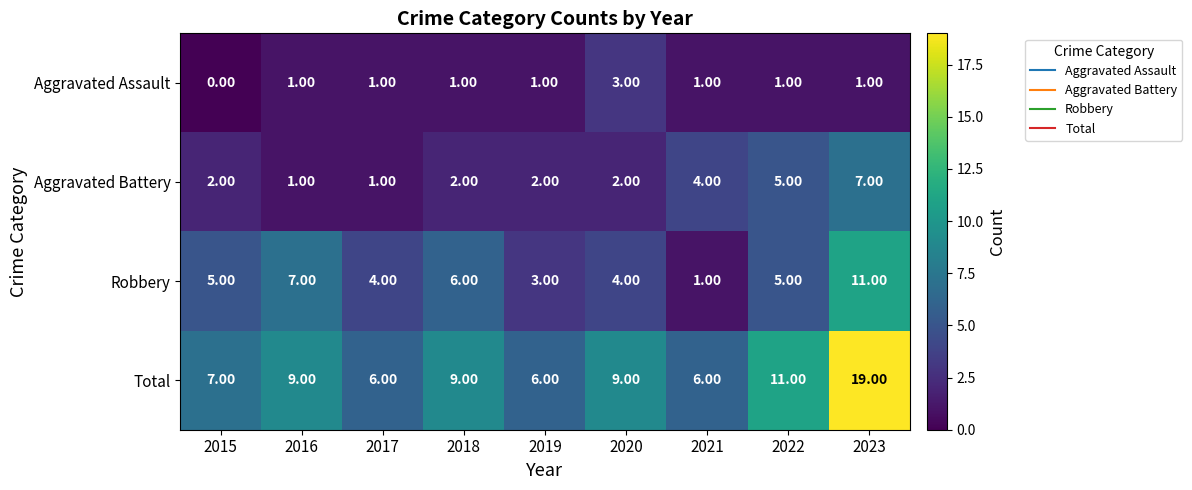

What is the difference between the maximum and second lowest values in the Robbery series?

8